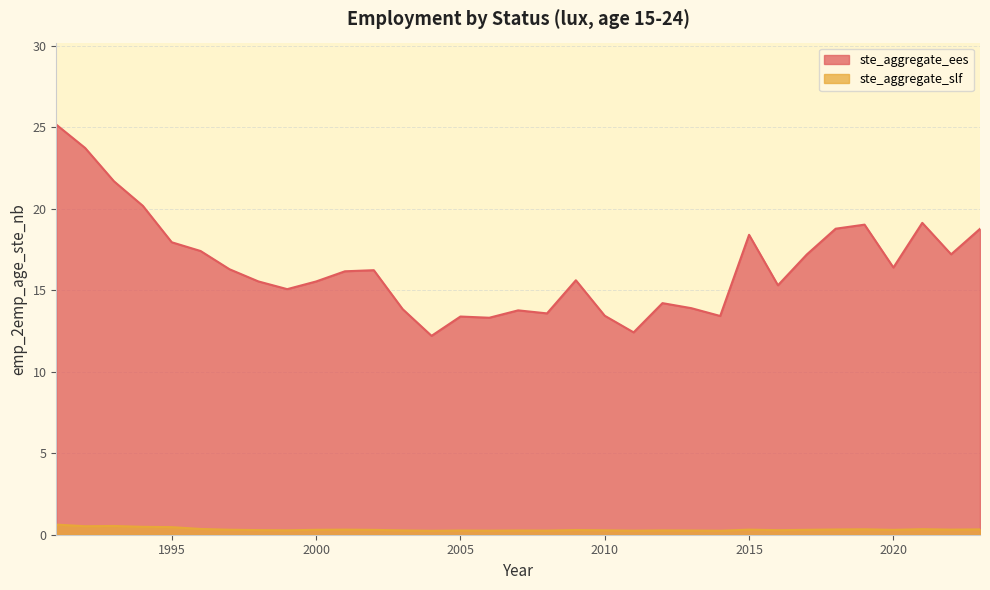

Where is the first local minimum for ste_aggregate_slf?

1992